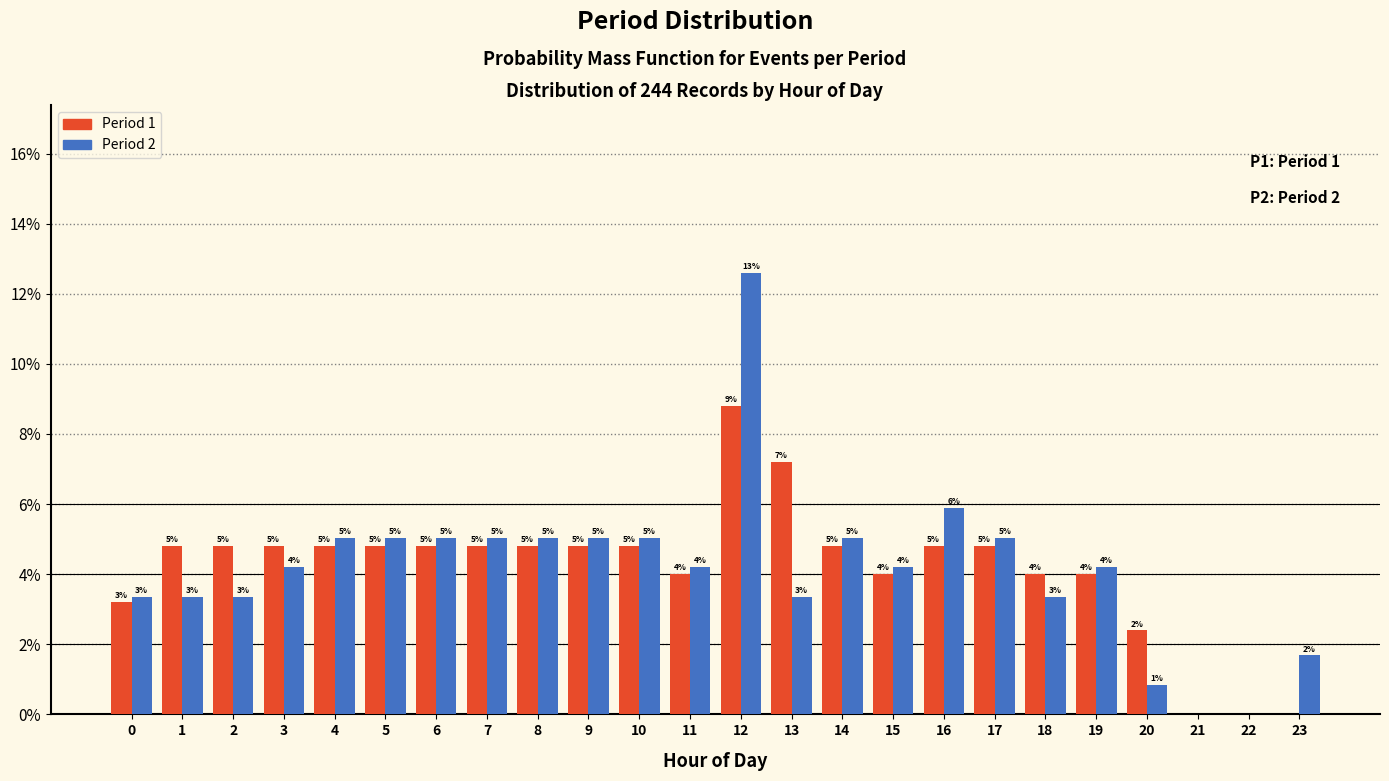

Which category has the highest value in the Period 1 series?

12